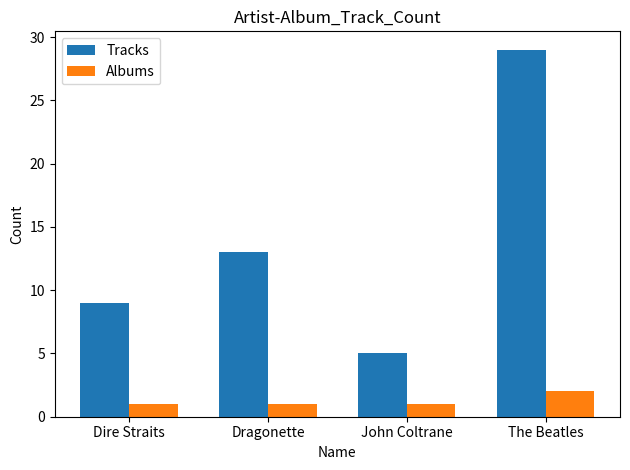

Count the Tracks values in the range 9 to 29.

3